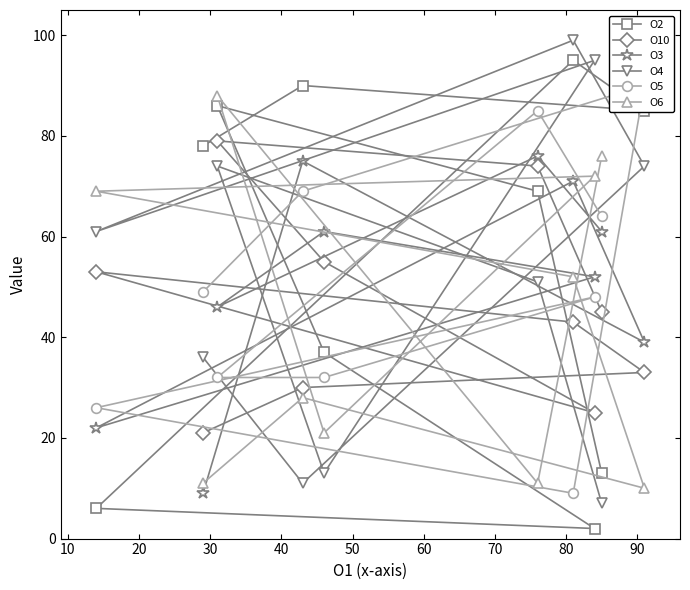

How many values in the O4 series are below 61?

5